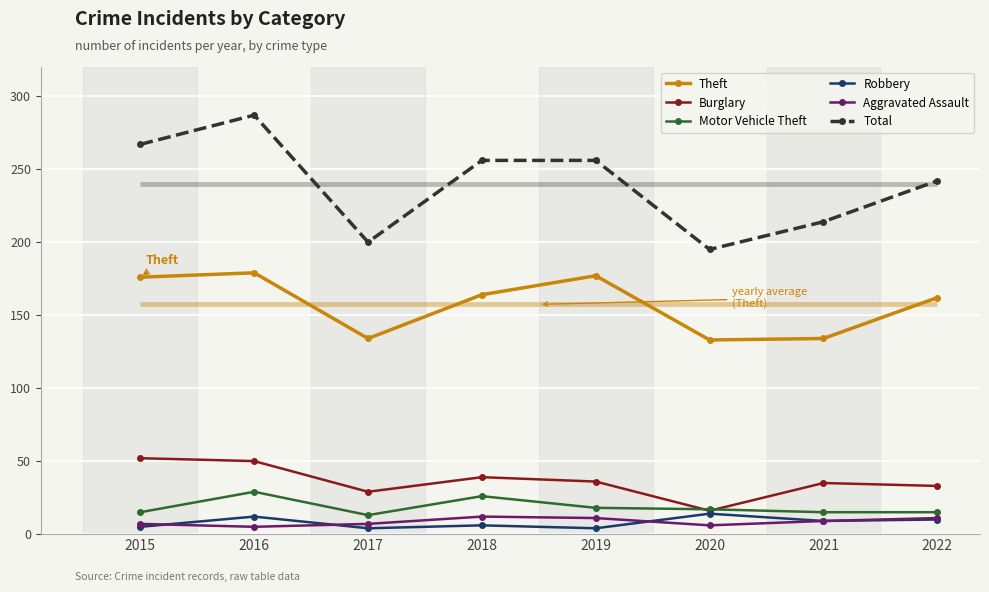

True or false: Total has a value of 256 at 2018.

True